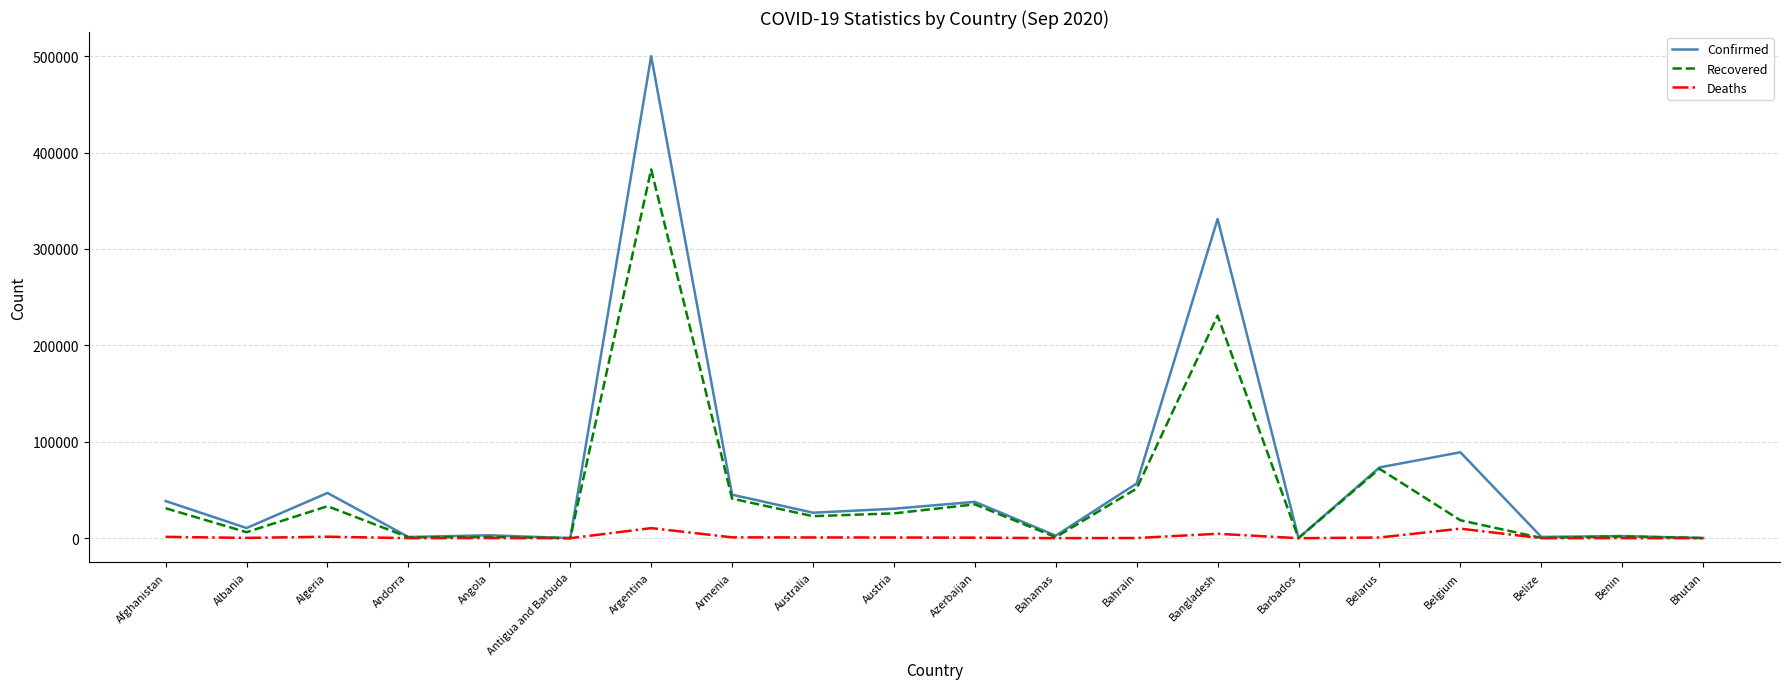

Which series has the widest spread of values?

Confirmed